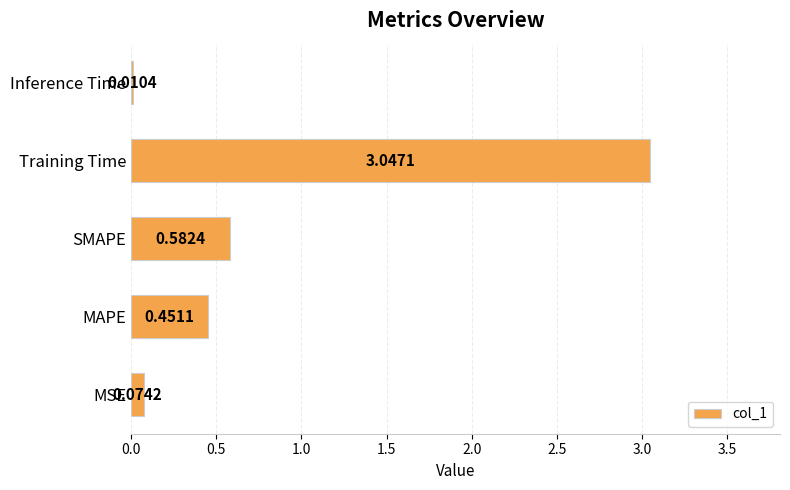

Are the bars horizontal?

Yes